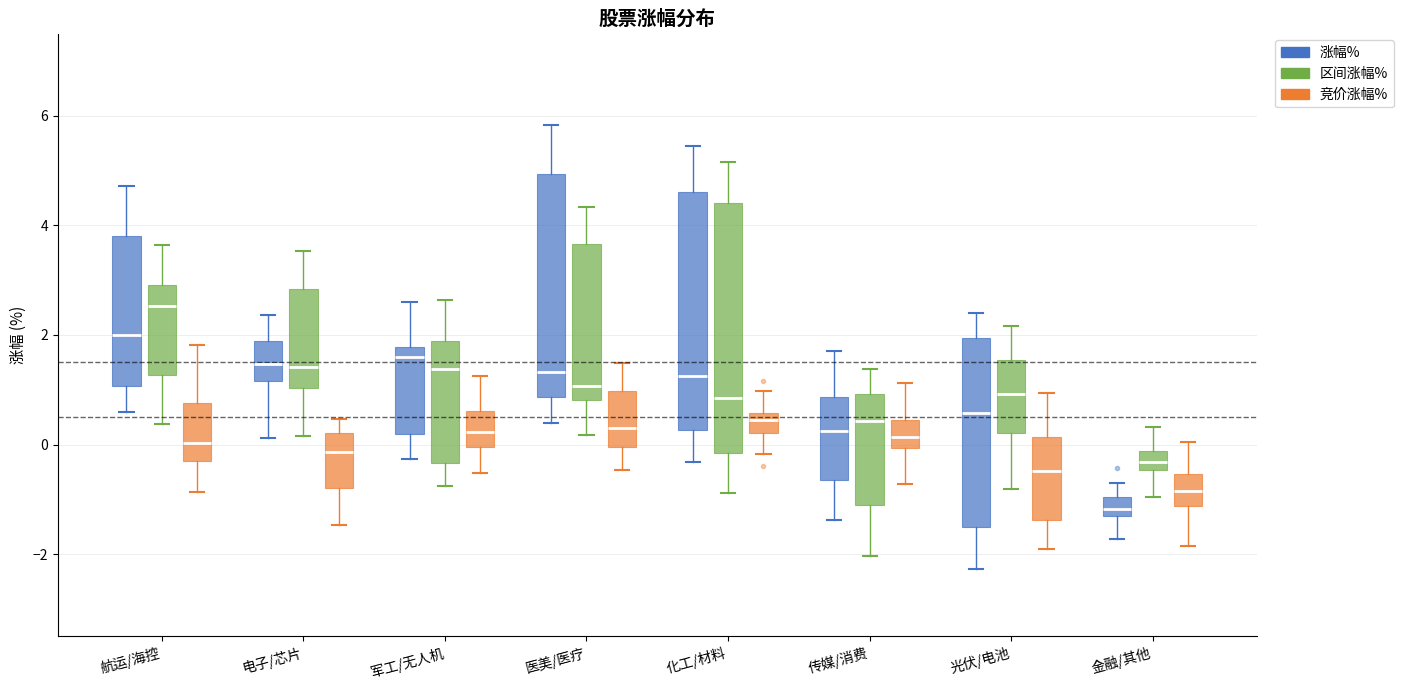

Reading left to right, read every box against the y-axis: the position of its median line, the range the box covers, and the ends of its whiskers. The values are not printed on the chart, so give them approximately, as read against the axis.

航运/海控 (涨幅%): median 2.0, box 1.0 to 3.8, whiskers 0.6 to 4.8
航运/海控 (区间涨幅%): median 2.6, box 1.2 to 3.0, whiskers 0.4 to 3.6
航运/海控 (竞价涨幅%): median 0.0, box -0.2 to 0.8, whiskers -0.8 to 1.8
电子/芯片 (涨幅%): median 1.4, box 1.2 to 1.8, whiskers 0.2 to 2.4
电子/芯片 (区间涨幅%): median 1.4, box 1.0 to 2.8, whiskers 0.2 to 3.6
电子/芯片 (竞价涨幅%): median -0.2, box -0.8 to 0.2, whiskers -1.4 to 0.4
军工/无人机 (涨幅%): median 1.6, box 0.2 to 1.8, whiskers -0.2 to 2.6
军工/无人机 (区间涨幅%): median 1.4, box -0.4 to 1.8, whiskers -0.8 to 2.6
军工/无人机 (竞价涨幅%): median 0.2, box 0.0 to 0.6, whiskers -0.6 to 1.2
医美/医疗 (涨幅%): median 1.4, box 0.8 to 5.0, whiskers 0.4 to 5.8
医美/医疗 (区间涨幅%): median 1.0, box 0.8 to 3.6, whiskers 0.2 to 4.4
医美/医疗 (竞价涨幅%): median 0.4, box 0.0 to 1.0, whiskers -0.4 to 1.4
化工/材料 (涨幅%): median 1.2, box 0.2 to 4.6, whiskers -0.4 to 5.4
化工/材料 (区间涨幅%): median 0.8, box -0.2 to 4.4, whiskers -0.8 to 5.2
化工/材料 (竞价涨幅%): median 0.4, box 0.2 to 0.6, whiskers -0.2 to 1.0
传媒/消费 (涨幅%): median 0.2, box -0.6 to 0.8, whiskers -1.4 to 1.8
传媒/消费 (区间涨幅%): median 0.4, box -1.0 to 1.0, whiskers -2.0 to 1.4
传媒/消费 (竞价涨幅%): median 0.2, box 0.0 to 0.4, whiskers -0.8 to 1.2
光伏/电池 (涨幅%): median 0.6, box -1.6 to 2.0, whiskers -2.2 to 2.4
光伏/电池 (区间涨幅%): median 1.0, box 0.2 to 1.6, whiskers -0.8 to 2.2
光伏/电池 (竞价涨幅%): median -0.4, box -1.4 to 0.2, whiskers -1.8 to 1.0
金融/其他 (涨幅%): median -1.2 (inside the box), box -1.2 to -1.0, whiskers -1.8 to -0.8
金融/其他 (区间涨幅%): median -0.4 (inside the box), box -0.4 to -0.2, whiskers -1.0 to 0.4
金融/其他 (竞价涨幅%): median -0.8, box -1.2 to -0.6, whiskers -1.8 to 0.0